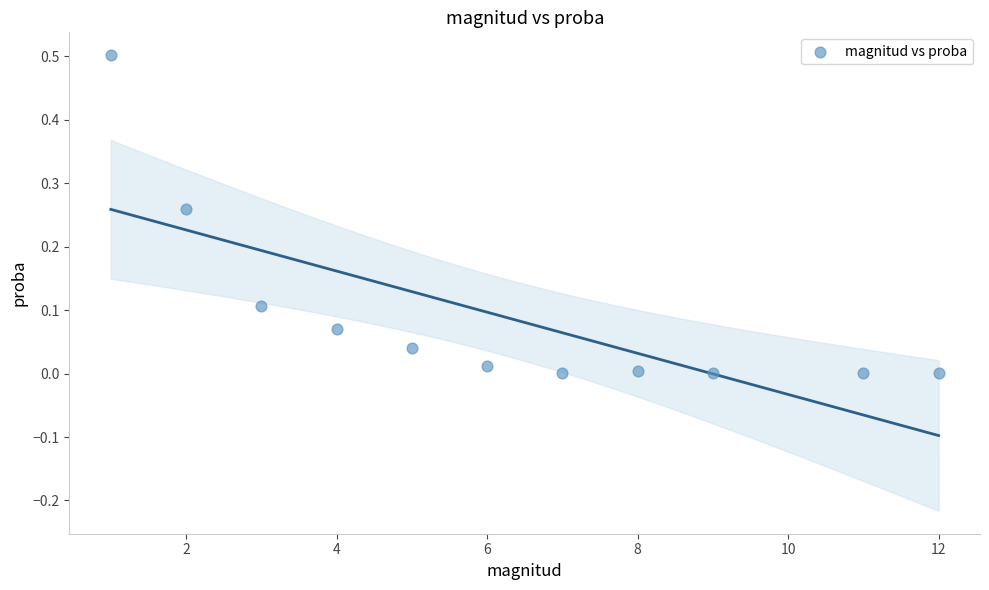

What is the range of Y values (max minus min)?

0.5